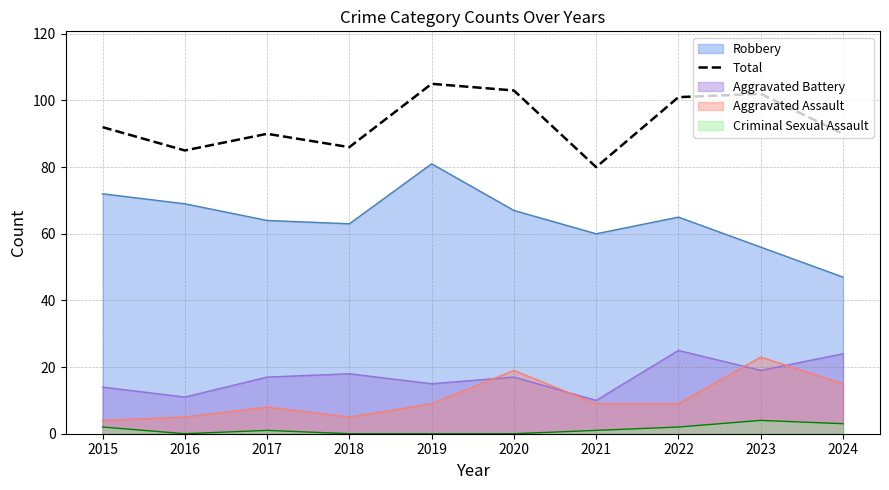

Reading right to left, what are all the values shown in this chart?

90	102	101	80	103	105	86	90	85	92